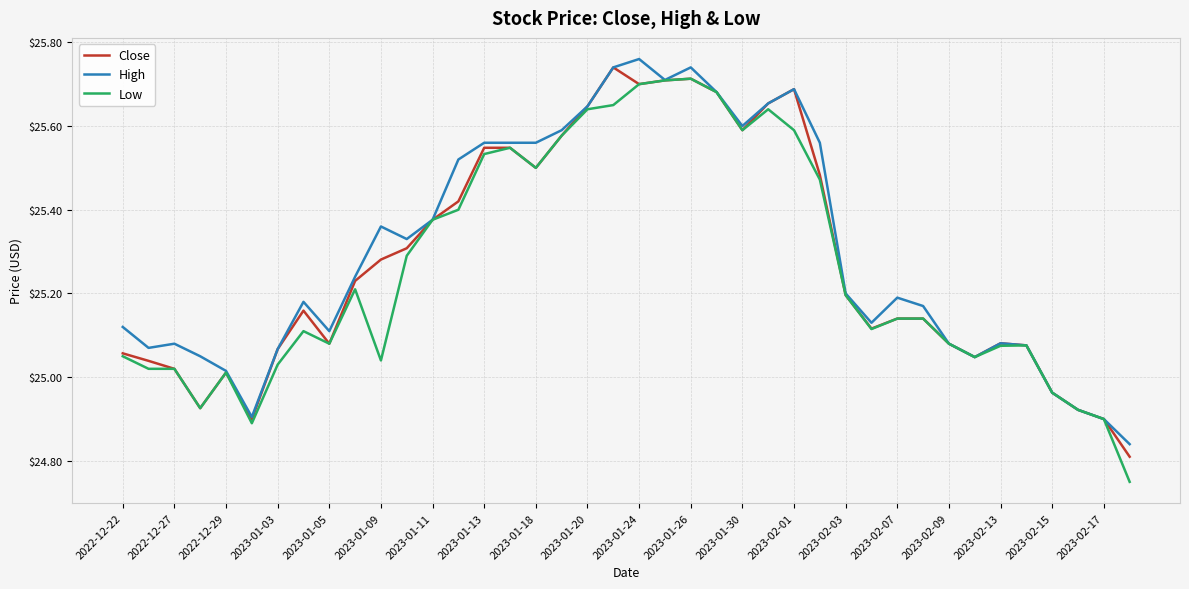

At which label does Close first exceed 25?

2022-12-22